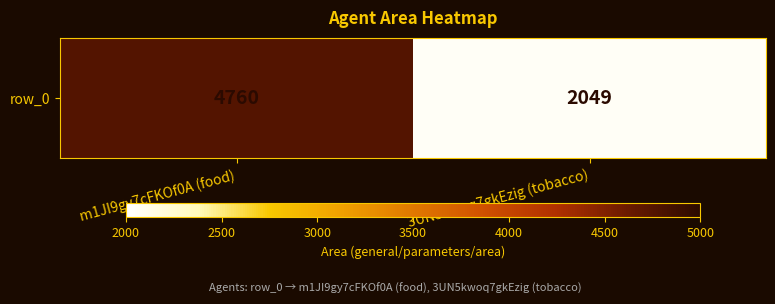

Reading left to right, list all the values displayed in this chart.

4760	2049